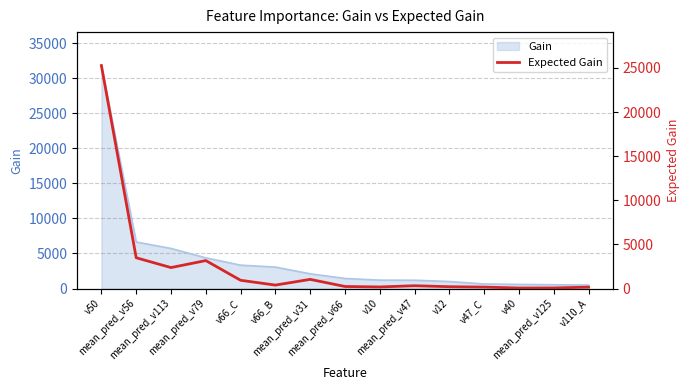

The value at mean_pred_v113 is 4133.9. True or false?

False